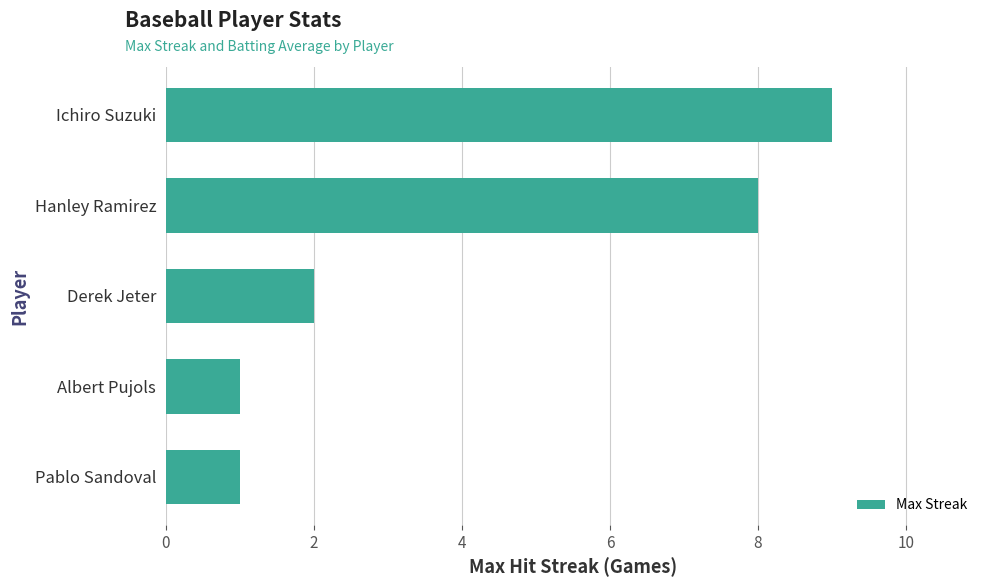

Are the bars grouped side by side (vs. stacked)?

No